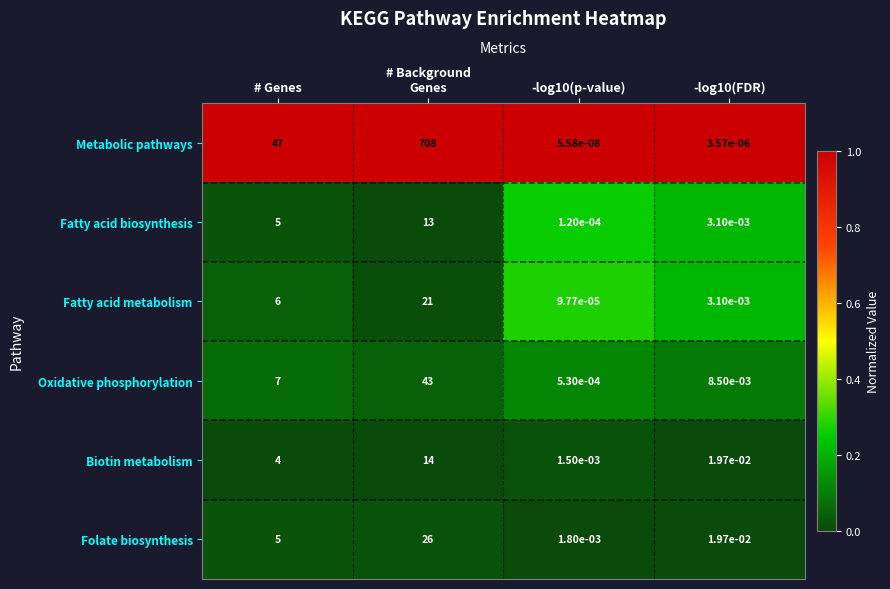

True or false: Metabolic pathways has a value of 47.0 at # Genes.

True